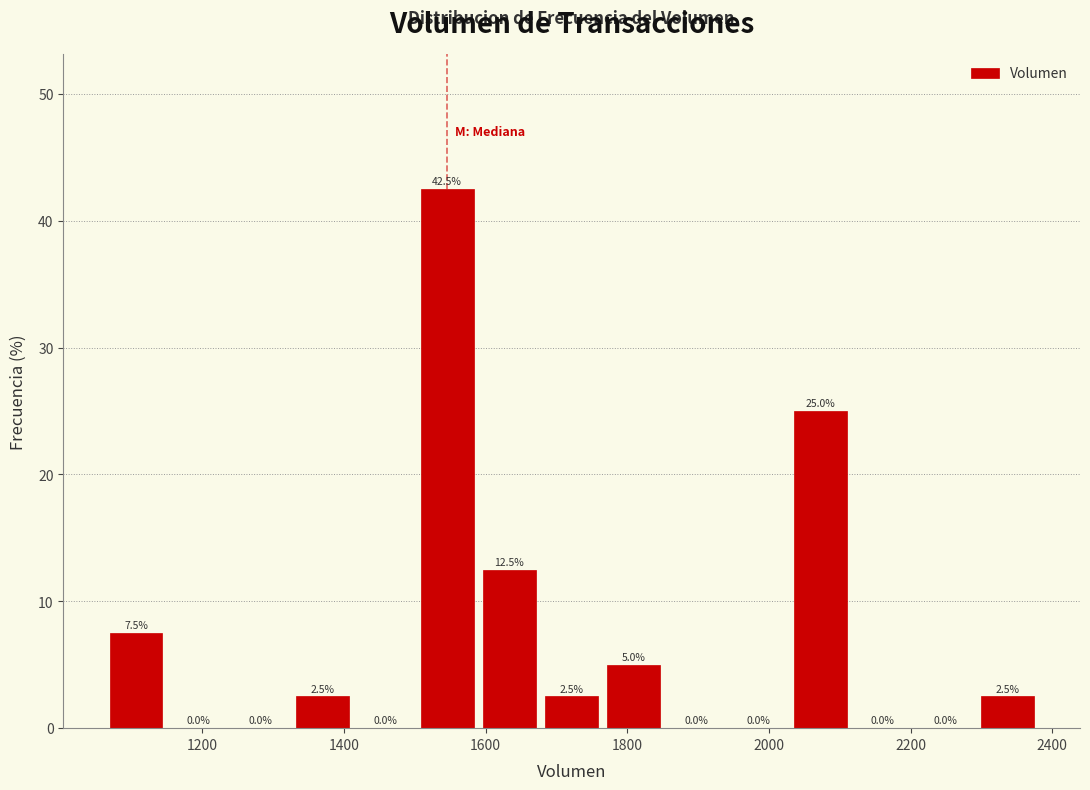

Reading left to right, transcribe this chart: for each bar, give the range it covers on the x-axis and its height. The bar edges are not printed on the chart, so give them approximately, as read against the axis.

1060 to 1160: 7.5
1160 to 1240: 0.0
1240 to 1320: 0.0
1320 to 1420: 2.5
1420 to 1500: 0.0
1500 to 1580: 42.5
1580 to 1680: 12.5
1680 to 1760: 2.5
1760 to 1860: 5.0
1860 to 1940: 0.0
1940 to 2020: 0.0
2020 to 2120: 25.0
2120 to 2200: 0.0
2200 to 2300: 0.0
2300 to 2380: 2.5